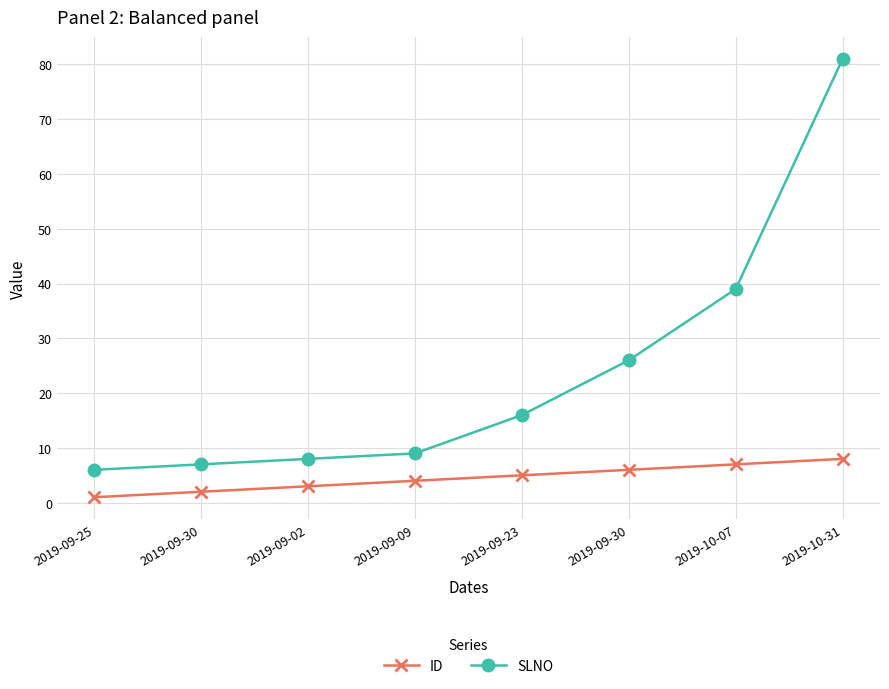

Is it true that SLNO equals 8 at 2019-09-02?

True